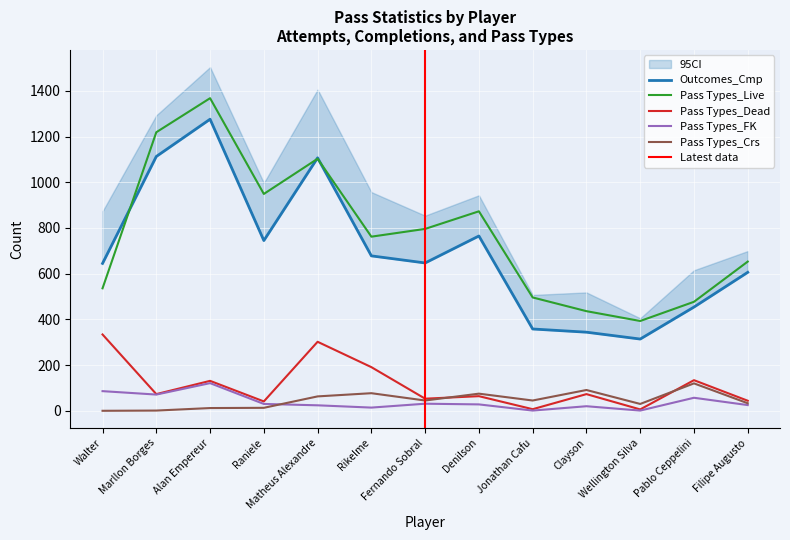

List the labels in order of Pass Types_Live value, largest first.

Alan Empereur, Marllon Borges, Matheus Alexandre, Raniele, Denilson, Fernando Sobral, Rikelme, Filipe Augusto, Walter, Jonathan Cafu, Pablo Ceppelini, Clayson, Wellington Silva